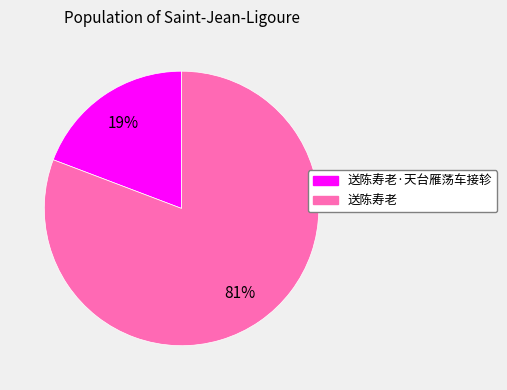

Is there a majority slice in this chart?

Yes